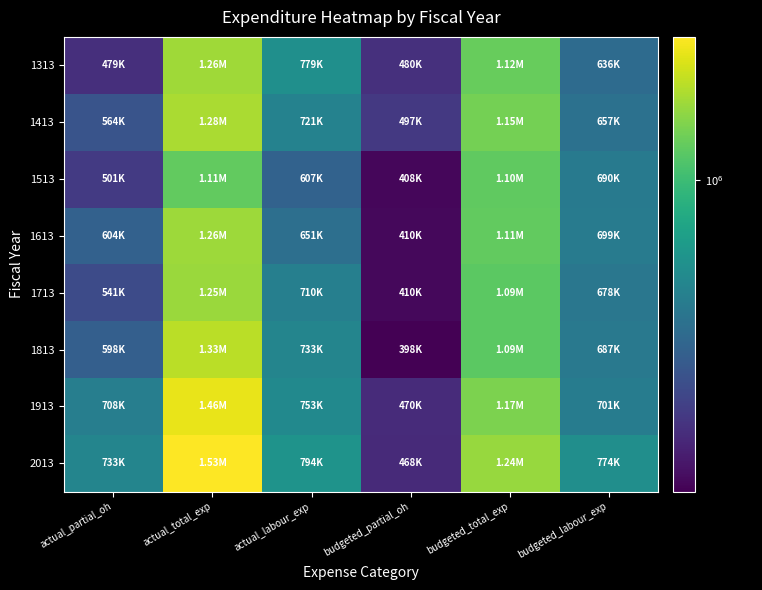

Rank the series by their maximum value, from highest to lowest.

2013, 1913, 1813, 1413, 1313, 1613, 1713, 1513